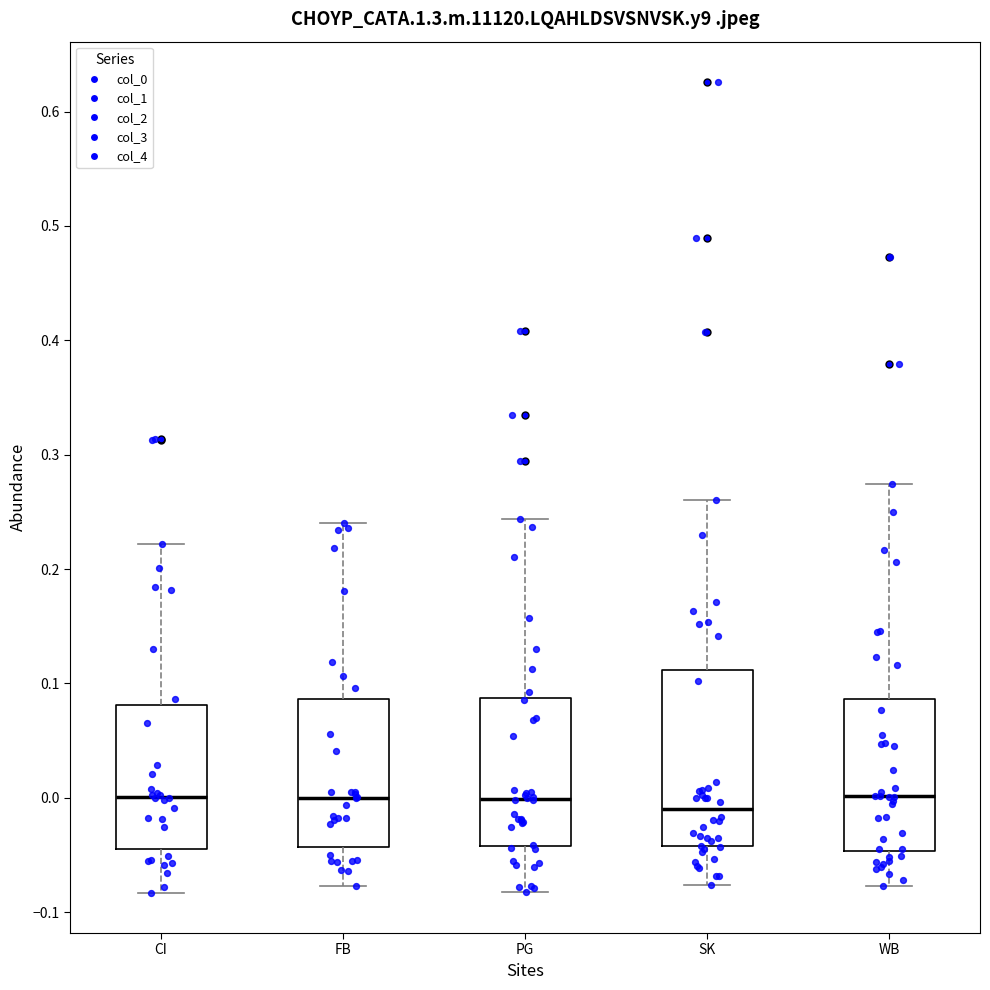

Reading left to right, transcribe this box plot: for each box, give where its median line is, the range the box spans, and where its two whiskers end, as read against the y-axis. The values are not printed on the chart, so give them approximately, as read against the axis.

CI: median 0.00, box -0.04 to 0.08, whiskers -0.08 to 0.22
FB: median 0.00, box -0.04 to 0.09, whiskers -0.08 to 0.24
PG: median 0.00, box -0.04 to 0.09, whiskers -0.08 to 0.24
SK: median -0.01, box -0.04 to 0.11, whiskers -0.08 to 0.26
WB: median 0.00, box -0.05 to 0.09, whiskers -0.08 to 0.27